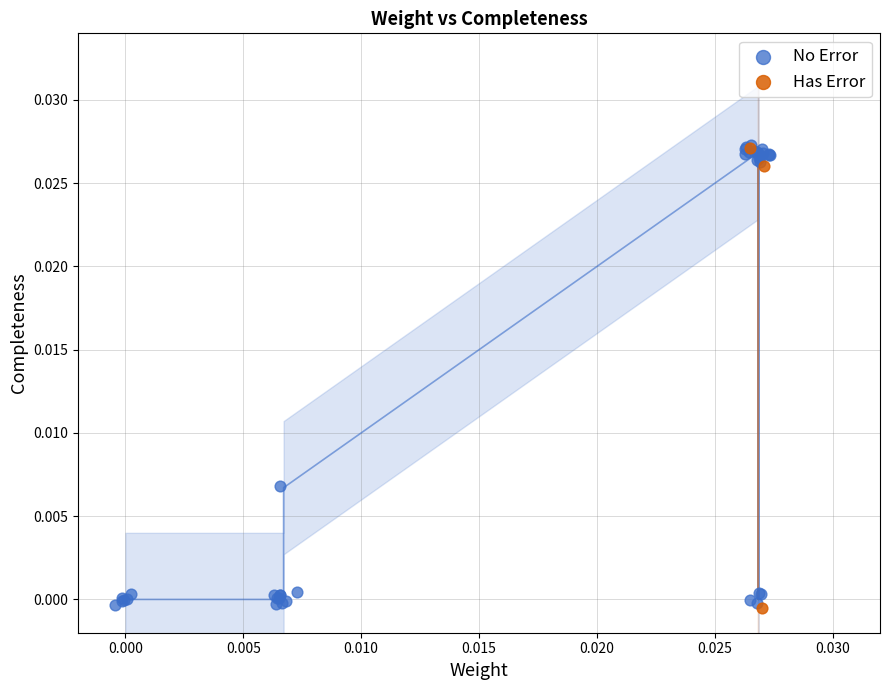

What are all the series names shown in the legend?

No Error, Has Error